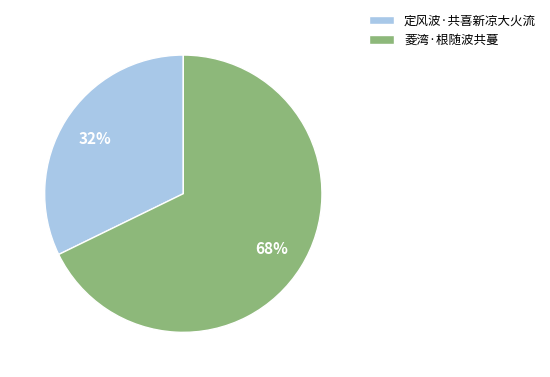

To the nearest percent, what portion does 定风波·共喜新凉大火流 represent?

32%